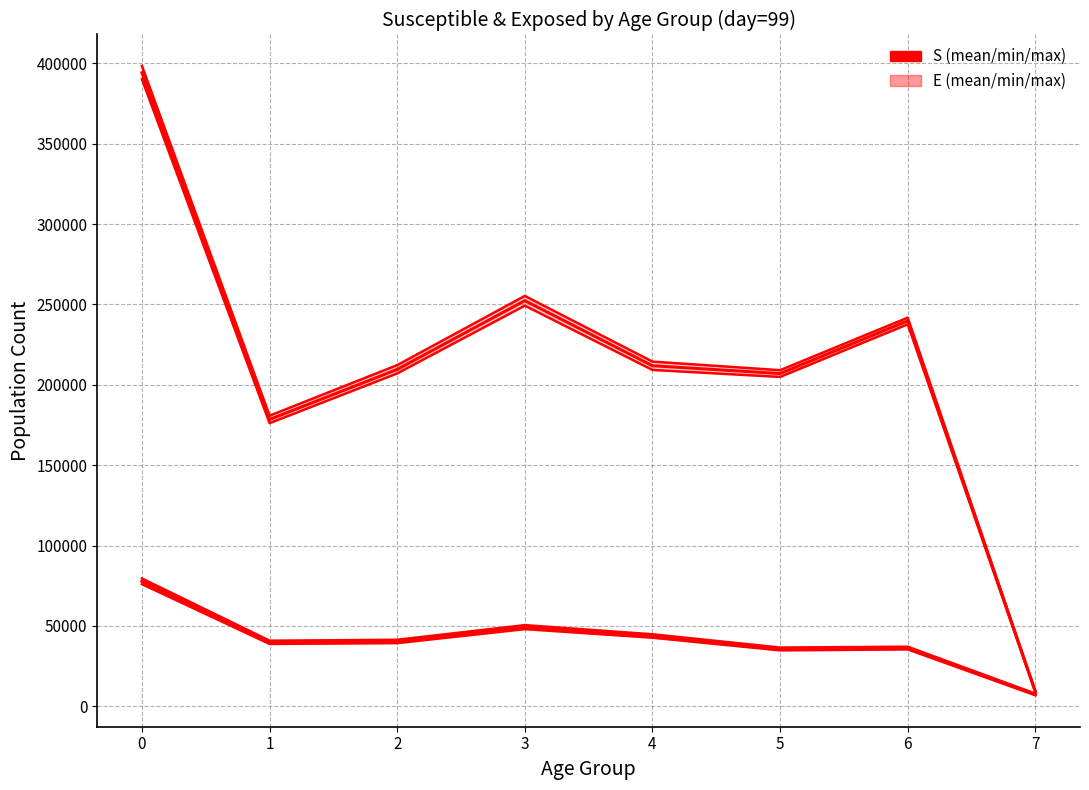

How many categories are shown in the chart?

8